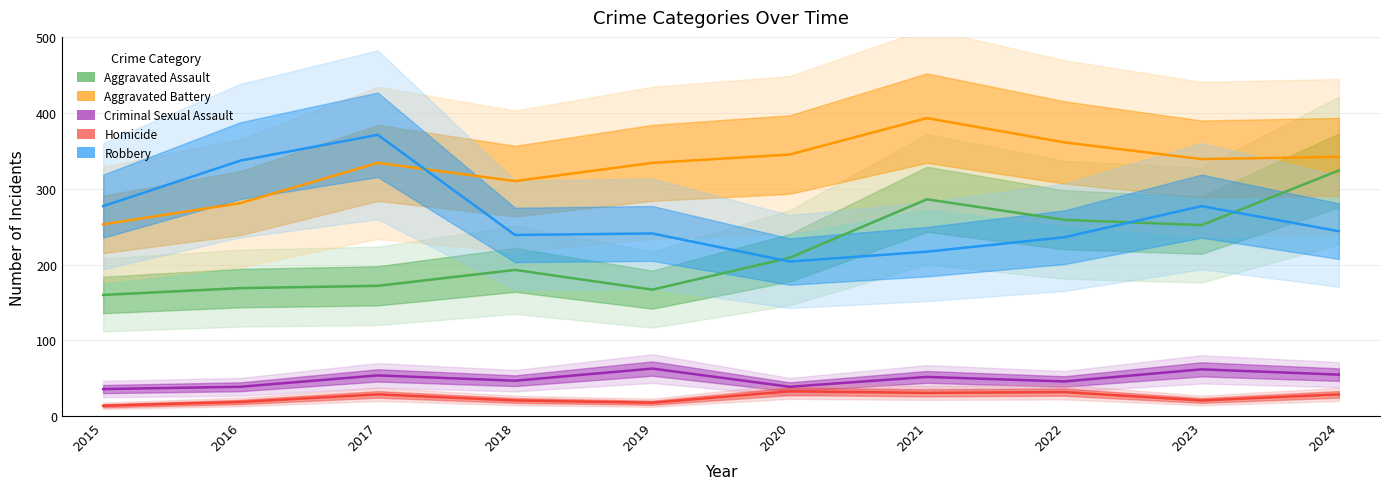

Reading left to right, list all the values displayed in this chart.

Aggravated Assault: 160	169	172	193	167	209	286	259	252	324
Aggravated Battery: 253	281	334	310	334	345	393	361	339	342
Criminal Sexual Assault: 36	39	54	47	63	39	52	46	62	55
Homicide: 14	19	29	21	18	33	31	32	21	29
Robbery: 277	337	371	239	241	204	217	236	277	244